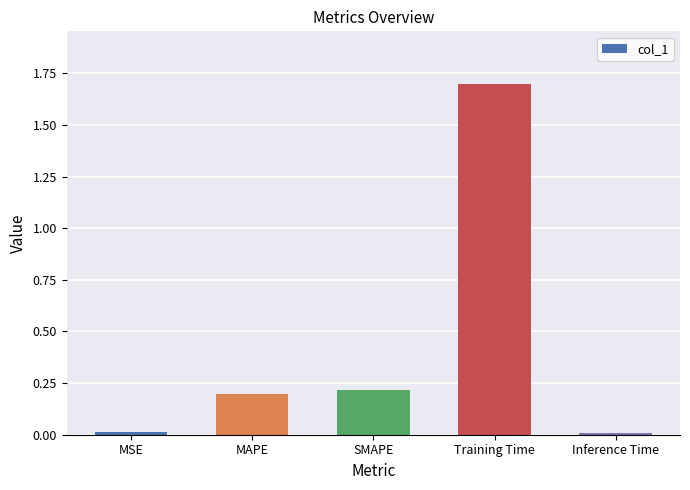

What value does the data have at Training Time?

1.7